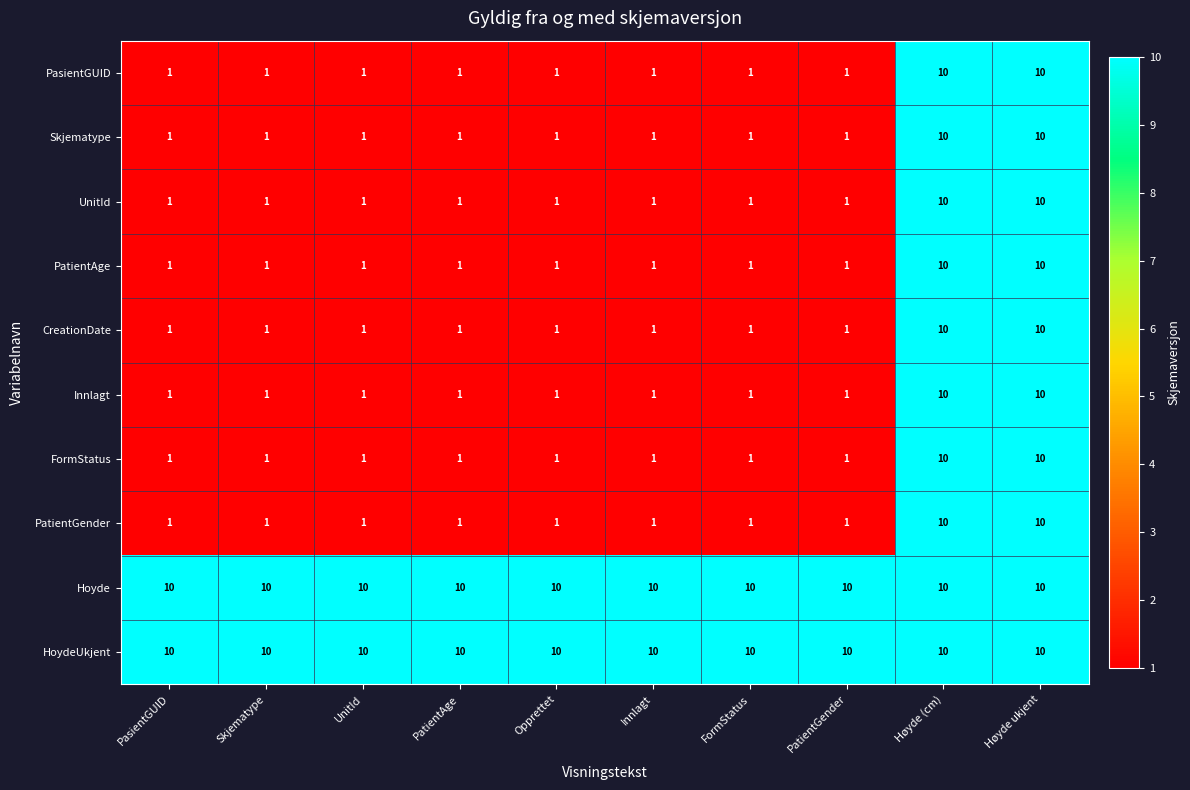

Is it true that Skjematype equals 1 at PatientAge?

True